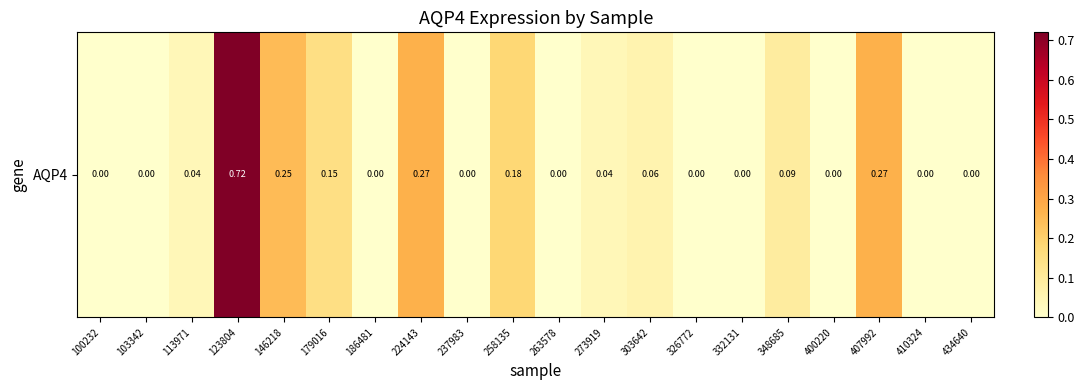

Which has a higher value, 263578 or 348685?

348685